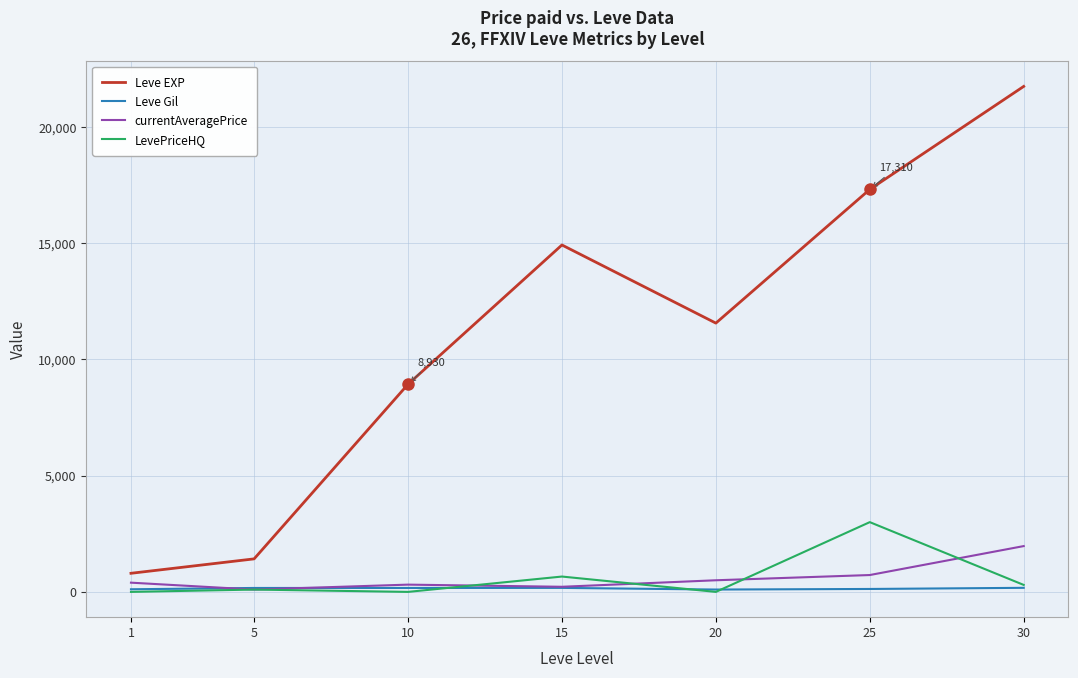

True or false: currentAveragePrice and Leve EXP cross at least once.

False